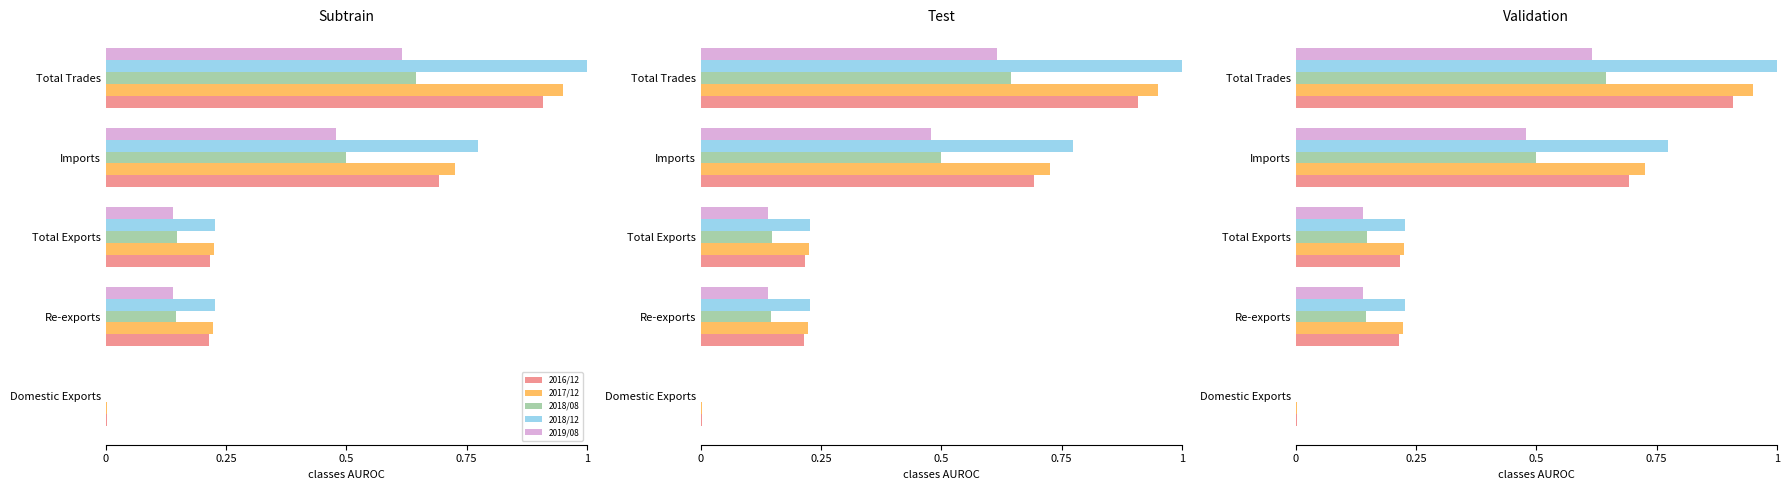

What is the average value of the 2019/08 series?

0.3